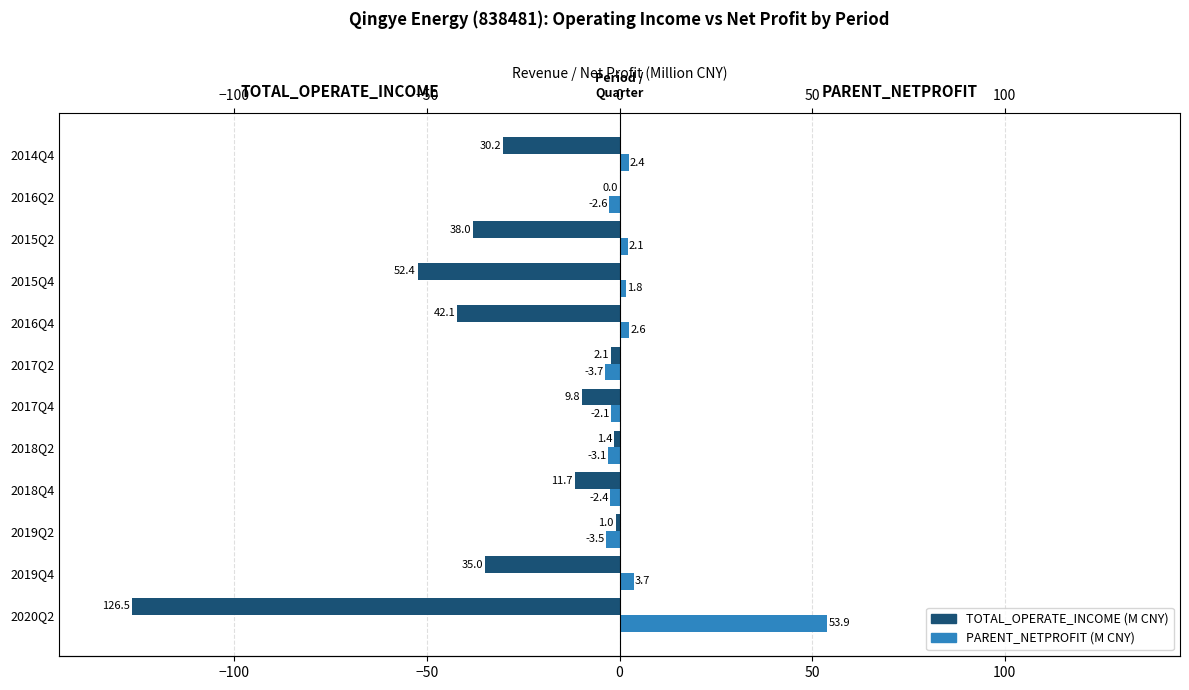

List the series in order of their peak value, lowest first.

TOTAL_OPERATE_INCOME, PARENT_NETPROFIT